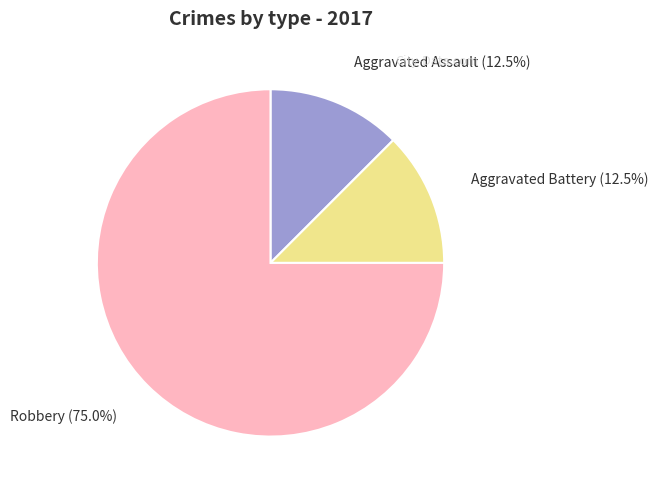

Approximately how many times larger is the value at Robbery compared to Aggravated Assault?

6.0